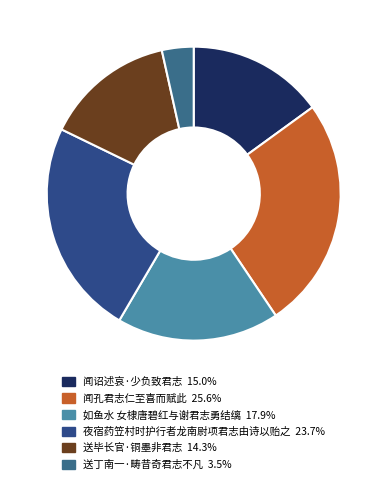

How many segments does this pie chart have?

6